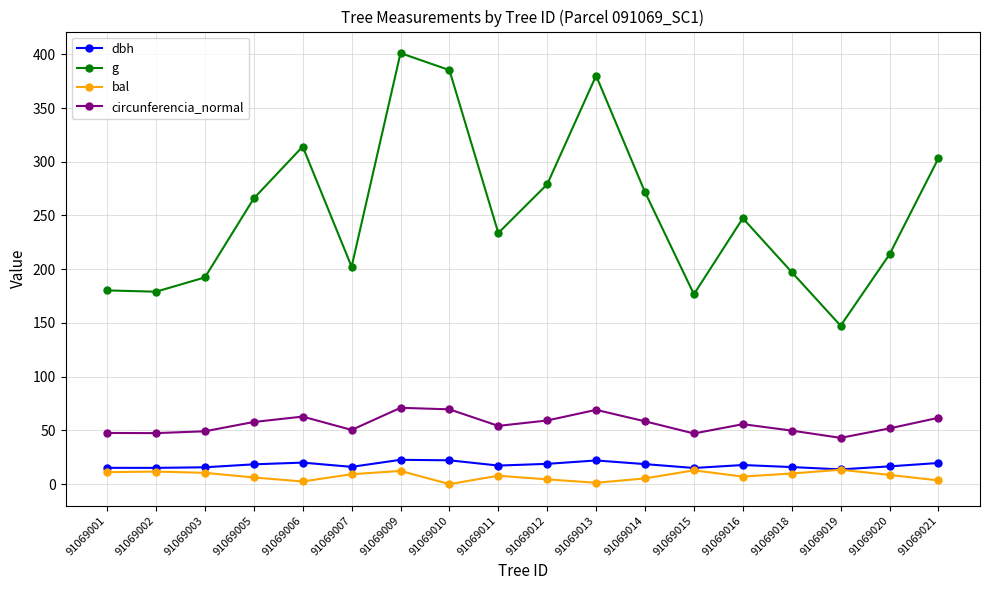

What is the value of the circunferencia_normal point at the 7th from the left?

71.0